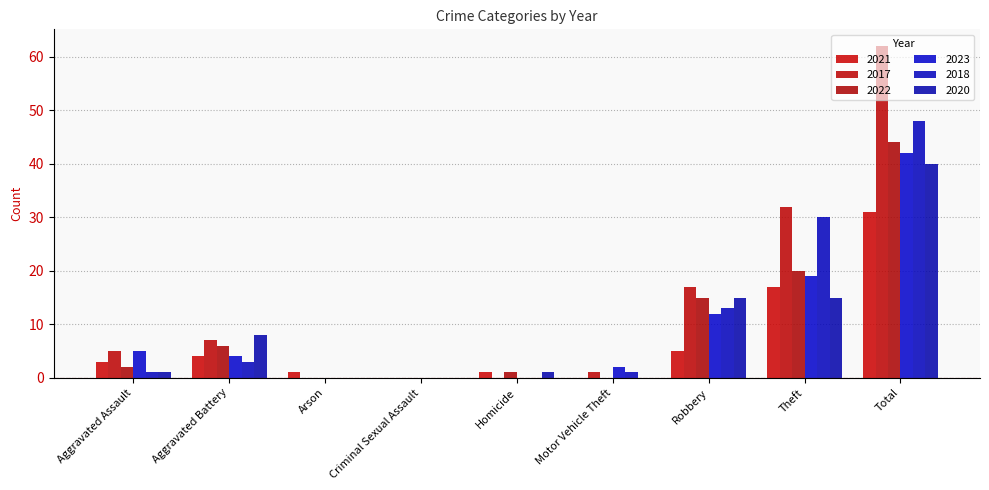

At which label is 2022 closest to 22?

Theft